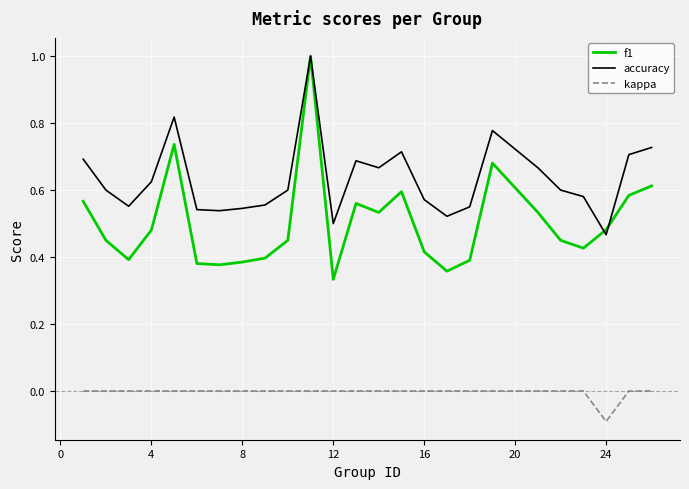

In accuracy, how many points are higher than both neighbors (excluding endpoints)?

5